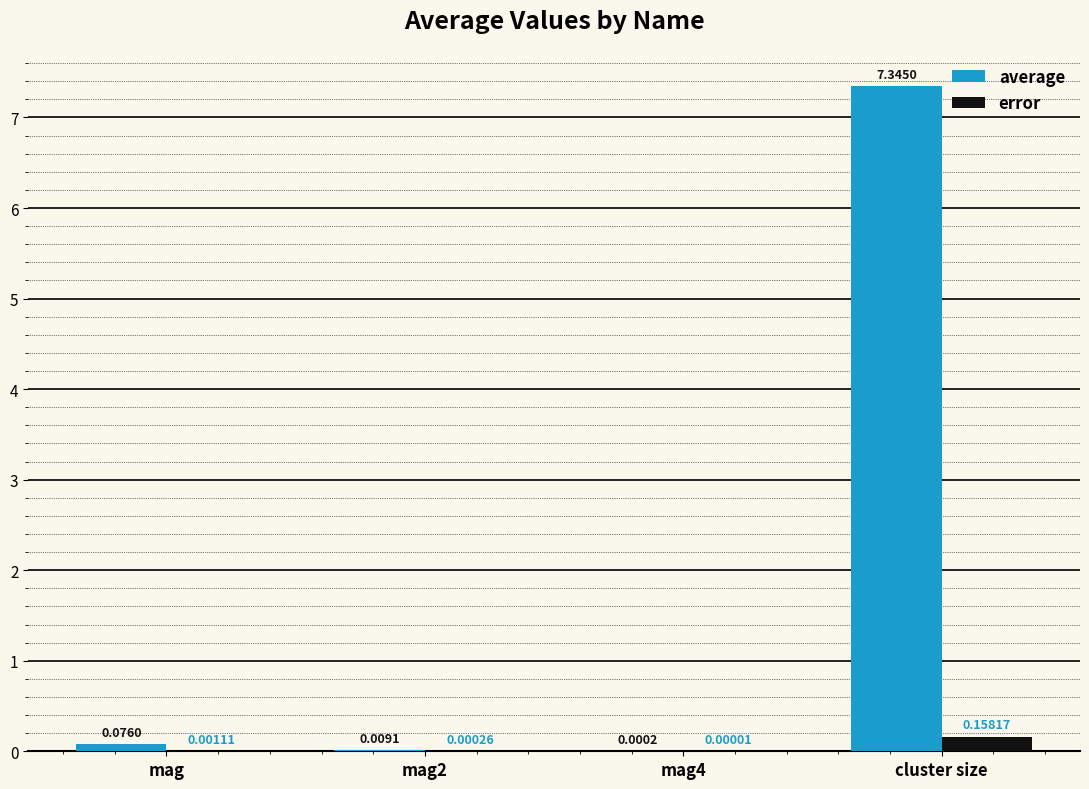

At which label is error closest to 0?

mag4